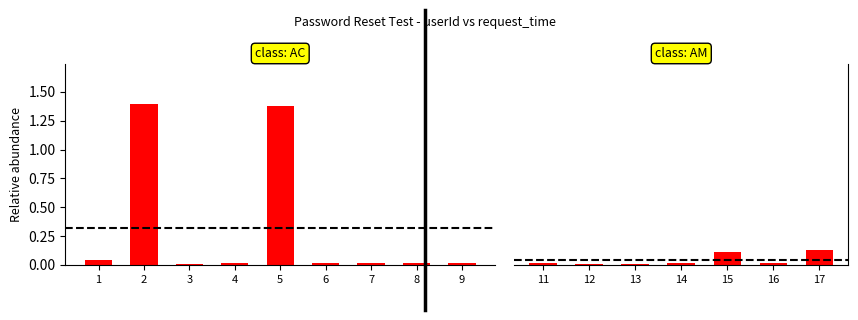

Is it true that the value at 16 is 0.0?

True